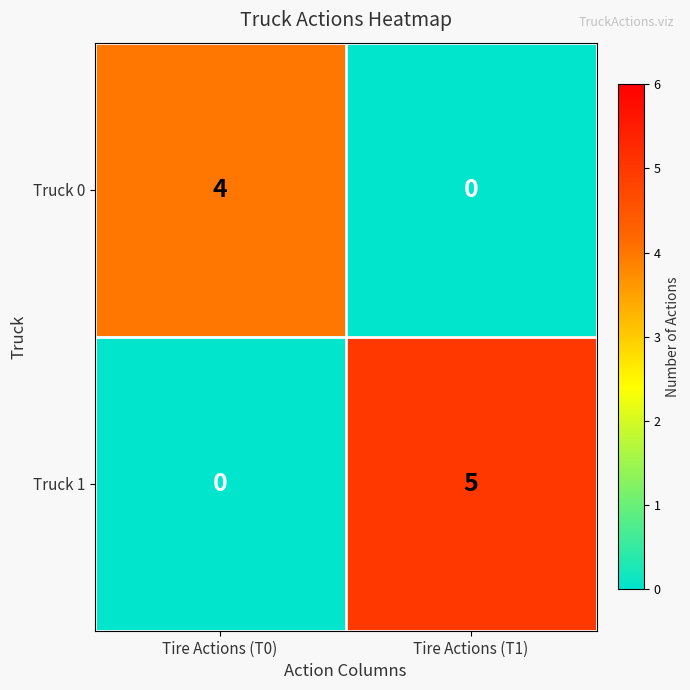

Is it true that Truck 0 equals 0 at Tire Actions (T1)?

True